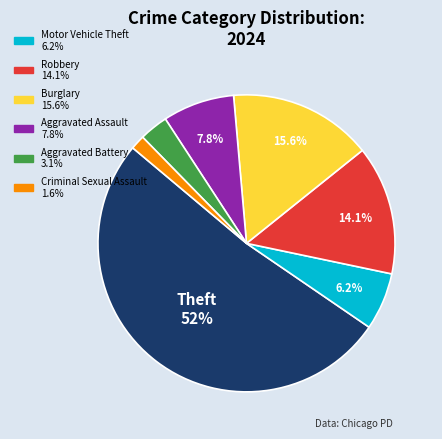

Is there a majority slice in this chart?

Yes